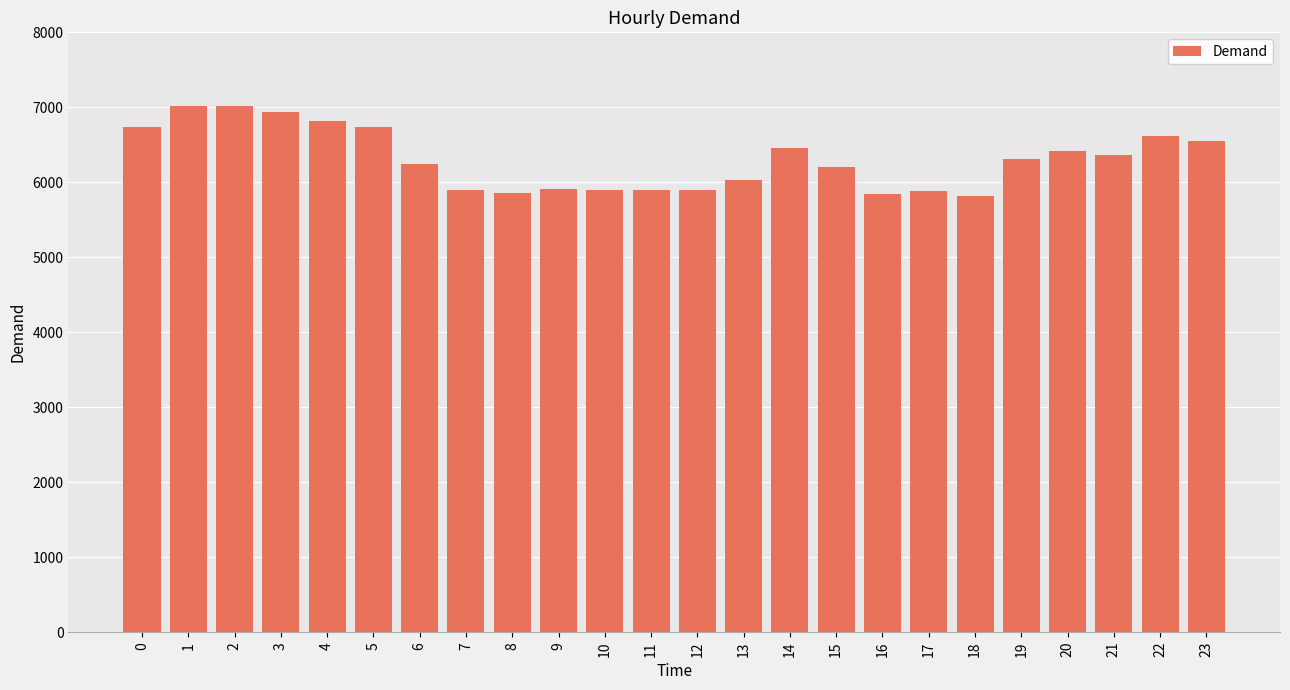

Are the bars grouped side by side (vs. stacked)?

No